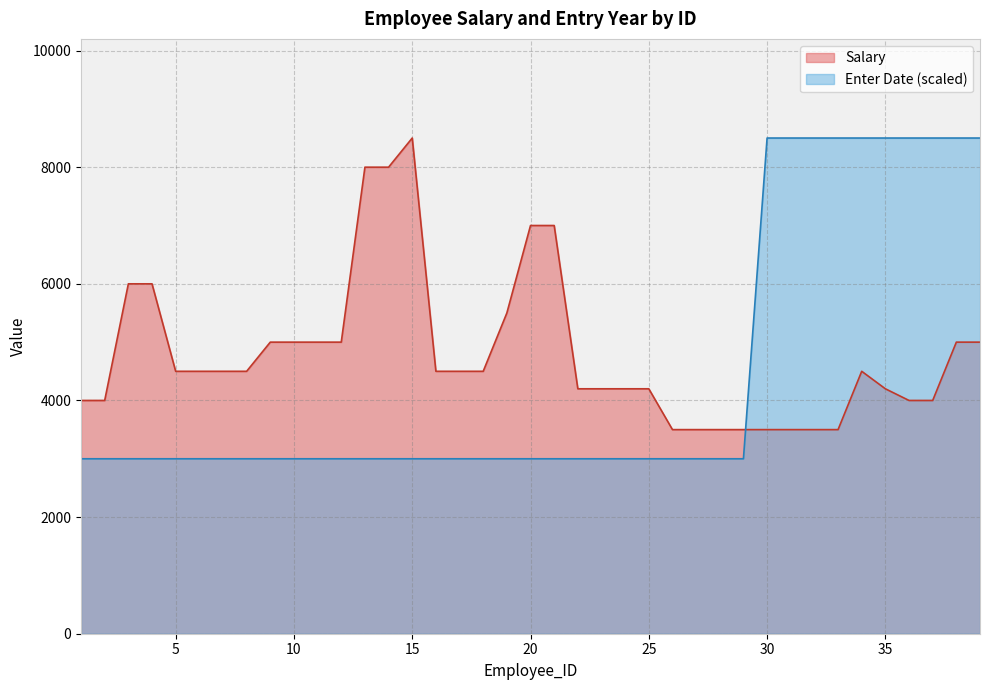

Reading left to right, what are all the values shown in this chart?

Salary: 1=4000	2=4000	3=6000	4=6000	5=4500	6=4500	7=4500	8=4500	9=5000	10=5000	11=5000	12=5000	13=8000	14=8000	15=8500	16=4500	17=4500	18=4500	19=5500	20=7000	21=7000	22=4200	23=4200	24=4200	25=4200	26=3500	27=3500	28=3500	29=3500	30=3500	31=3500	32=3500	33=3500	34=4500	35=4200	36=4000	37=4000	38=5000	39=5000
Enter Date: 1=3000	2=3000	3=3000	4=3000	5=3000	6=3000	7=3000	8=3000	9=3000	10=3000	11=3000	12=3000	13=3000	14=3000	15=3000	16=3000	17=3000	18=3000	19=3000	20=3000	21=3000	22=3000	23=3000	24=3000	25=3000	26=3000	27=3000	28=3000	29=3000	30=8500	31=8500	32=8500	33=8500	34=8500	35=8500	36=8500	37=8500	38=8500	39=8500